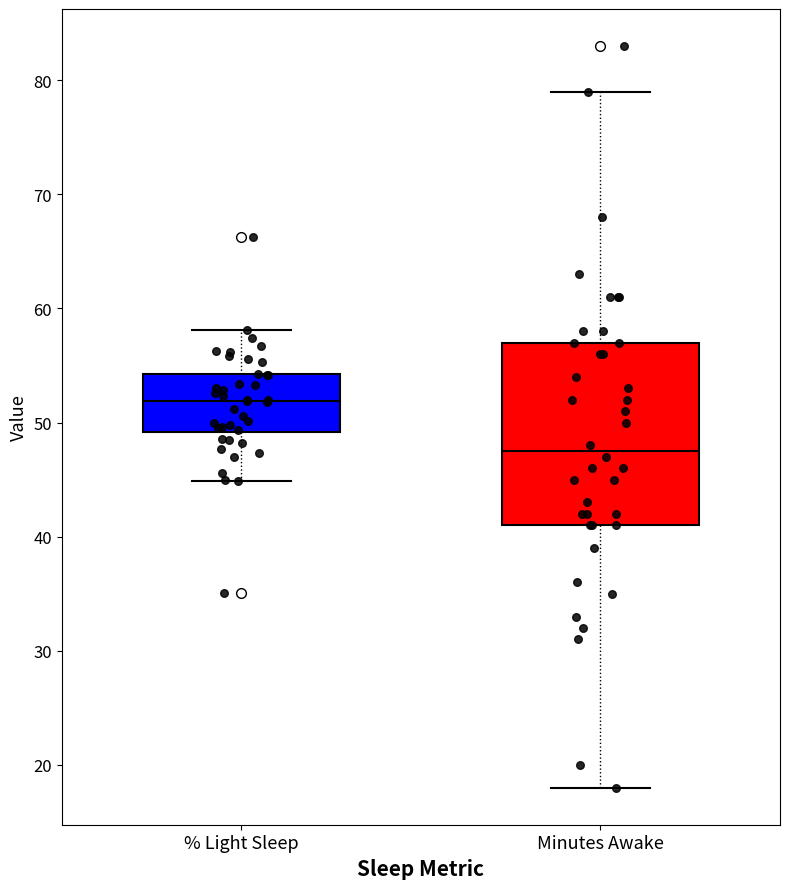

Reading left to right, transcribe this box plot: for each box, give where its median line is, the range the box spans, and where its two whiskers end, as read against the y-axis. The values are not printed on the chart, so give them approximately, as read against the axis.

% Light Sleep: median 52, box 49 to 54, whiskers 45 to 58
Minutes Awake: median 48, box 41 to 57, whiskers 18 to 79